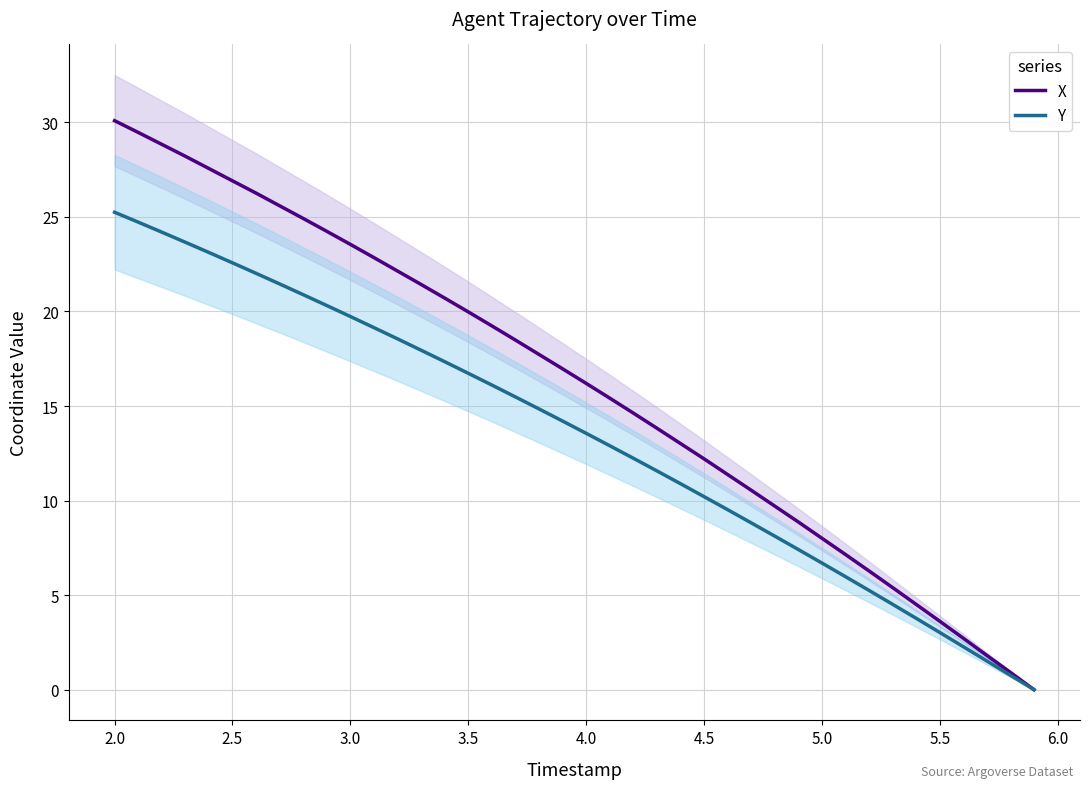

What are all the series names shown in the legend?

X, Y